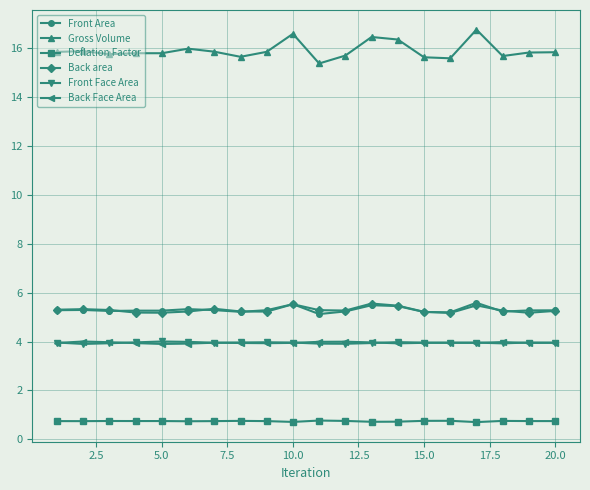

What is the difference between the second highest and minimum values in the Front Face Area series?

0.1